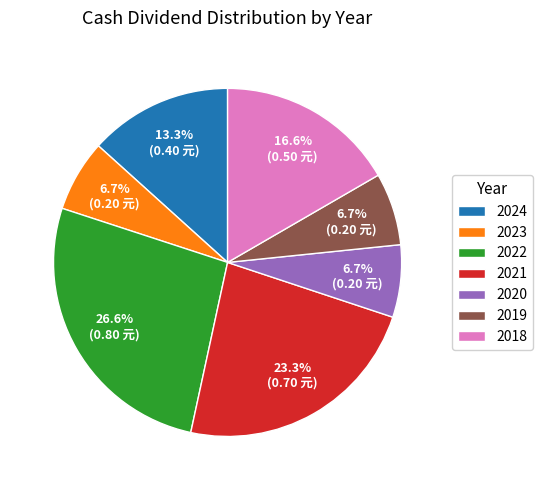

Is there a majority slice in this chart?

No